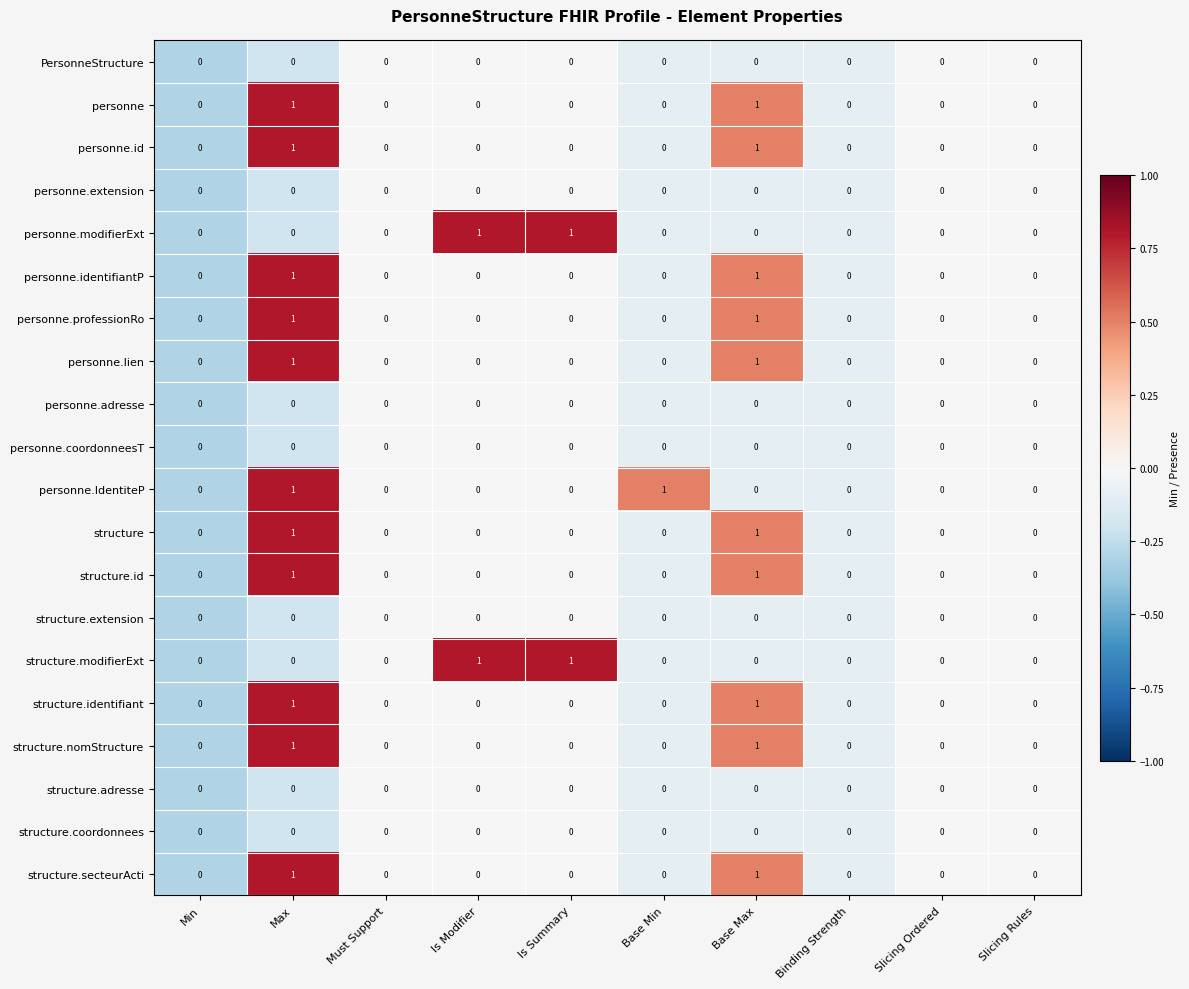

Count the structure.nomStructure values in the range 0 to 1.

10